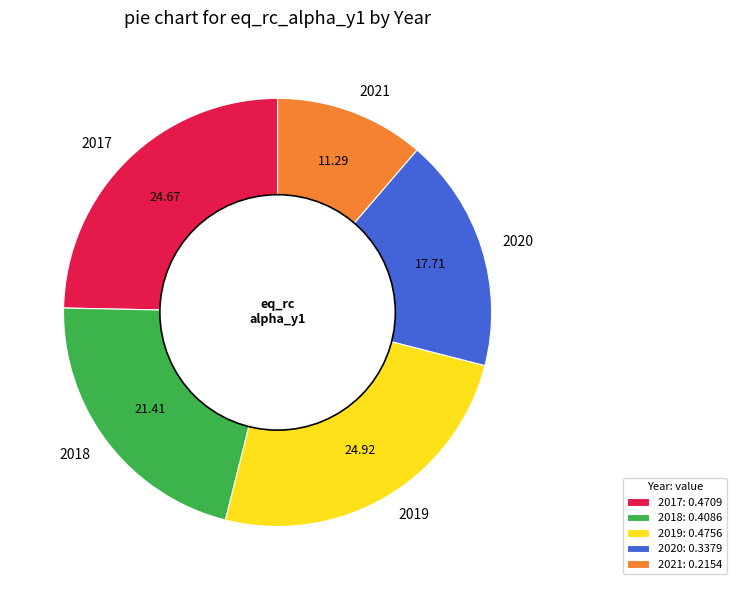

Is there a majority slice in this chart?

No